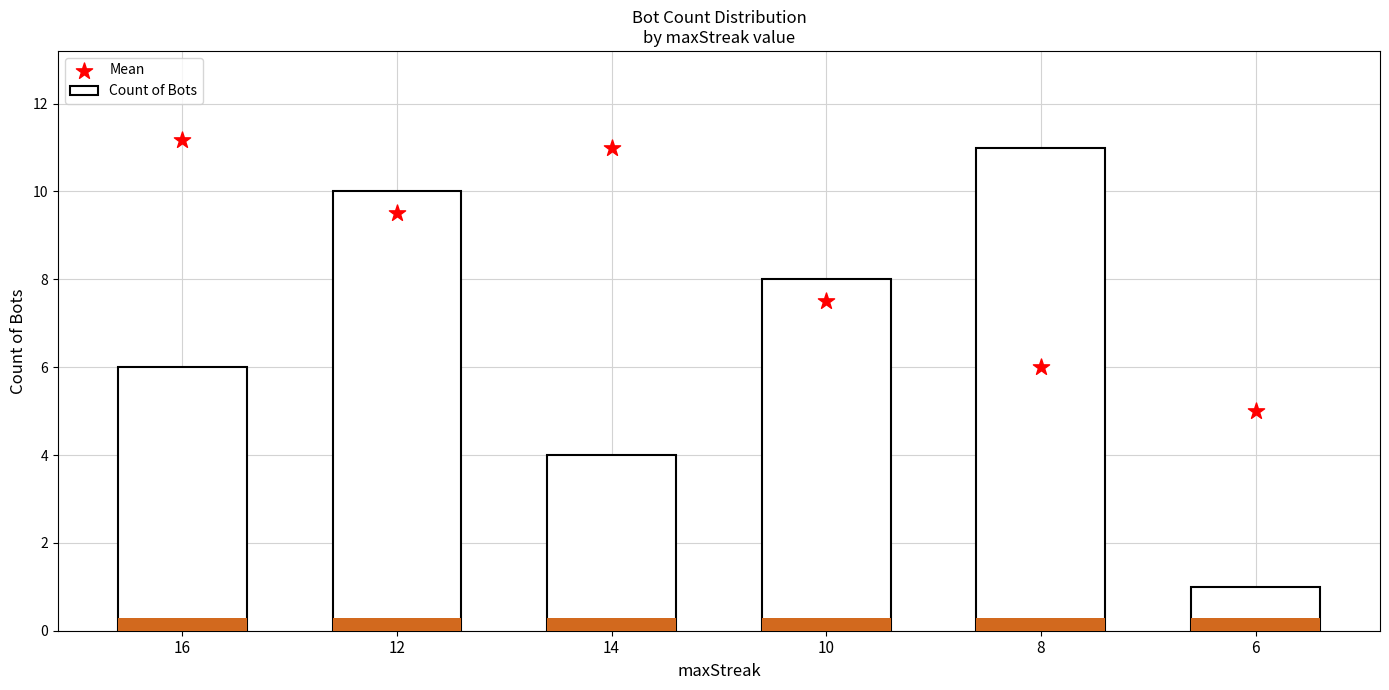

Which series reaches the minimum Y coordinate?

Count of Bots